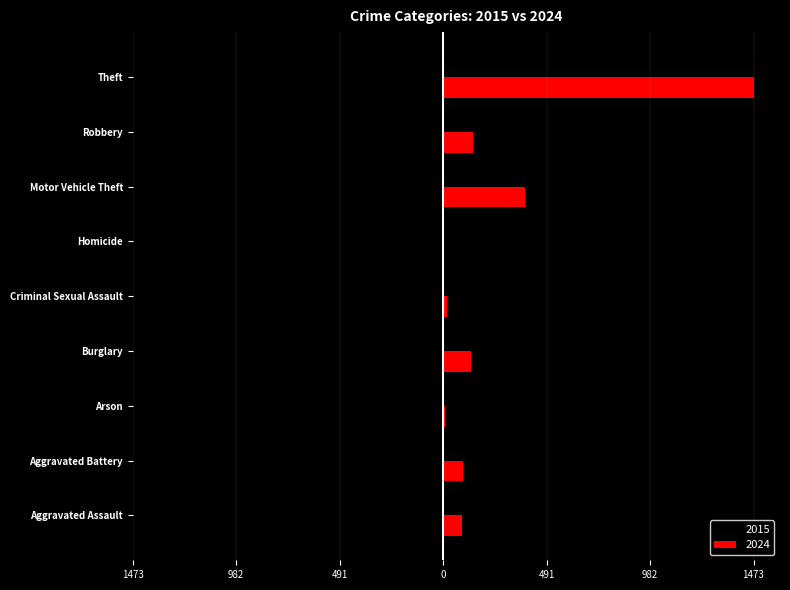

What are all the series names shown in the legend?

2015, 2024